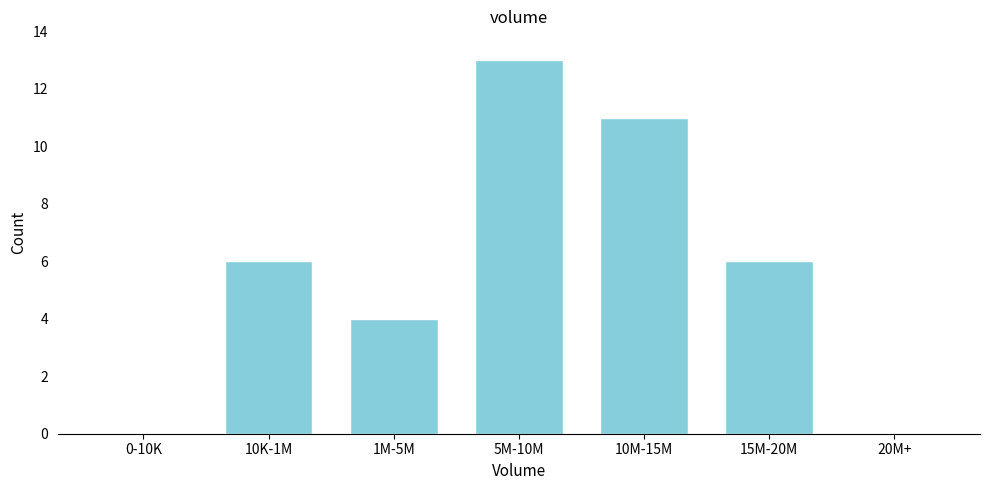

Reading left to right, extract all data points from this chart.

0-10K=0	10K-1M=6	1M-5M=4	5M-10M=13	10M-15M=11	15M-20M=6	20M+=0